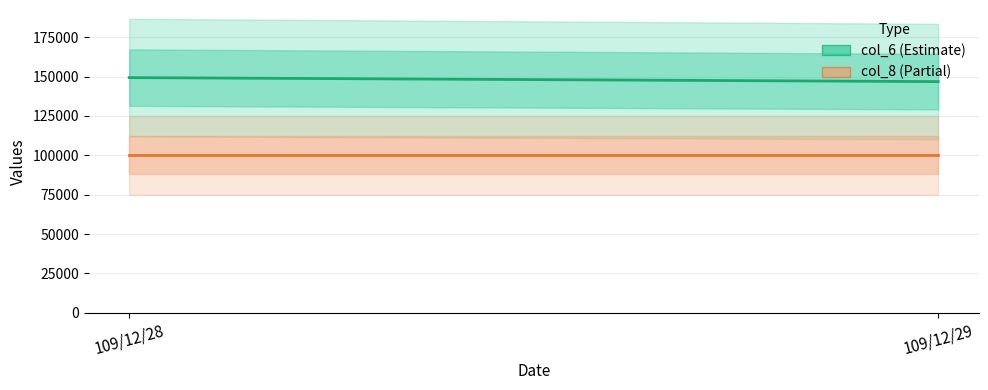

List the series in order of their peak value, lowest first.

col_8, col_6